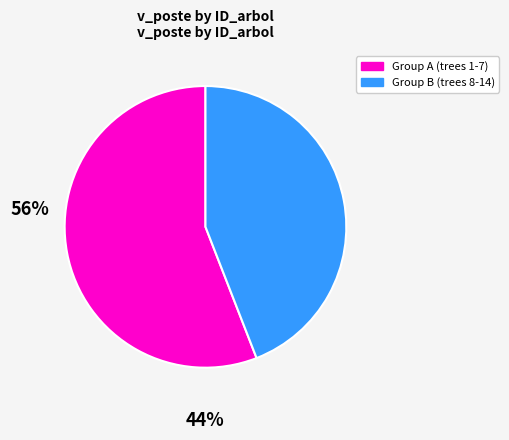

Is there a majority slice in this chart?

Yes